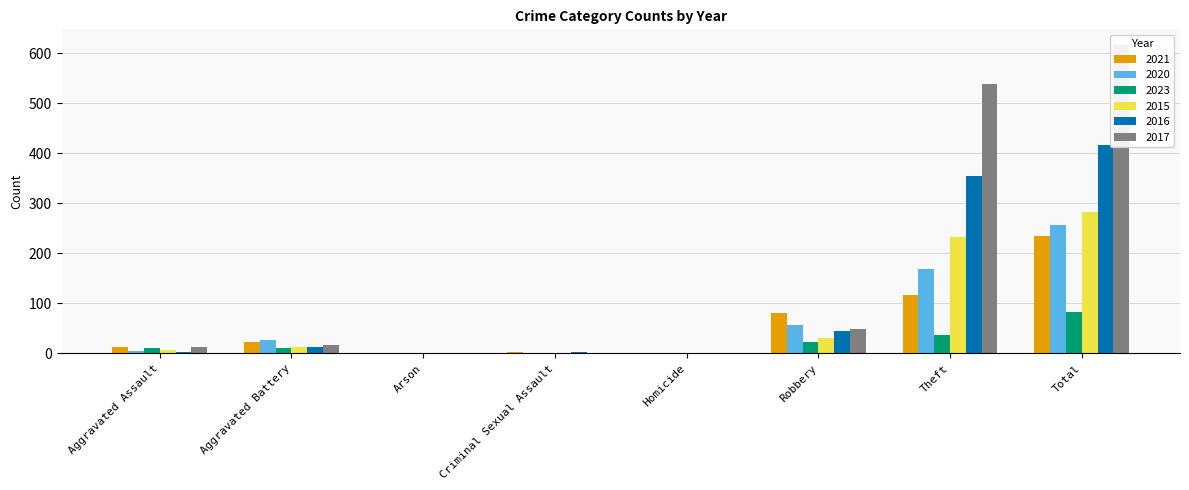

Reading left to right, what are all the values shown in this chart?

2021: Aggravated Assault=13	Aggravated Battery=22	Arson=0	Criminal Sexual Assault=2	Homicide=1	Robbery=80	Theft=116	Total=234
2020: Aggravated Assault=4	Aggravated Battery=26	Arson=1	Criminal Sexual Assault=0	Homicide=1	Robbery=57	Theft=168	Total=257
2023: Aggravated Assault=10	Aggravated Battery=11	Arson=0	Criminal Sexual Assault=1	Homicide=1	Robbery=22	Theft=37	Total=82
2015: Aggravated Assault=6	Aggravated Battery=13	Arson=0	Criminal Sexual Assault=0	Homicide=0	Robbery=30	Theft=233	Total=282
2016: Aggravated Assault=3	Aggravated Battery=13	Arson=0	Criminal Sexual Assault=2	Homicide=0	Robbery=44	Theft=354	Total=416
2017: Aggravated Assault=12	Aggravated Battery=17	Arson=0	Criminal Sexual Assault=1	Homicide=0	Robbery=49	Theft=538	Total=617